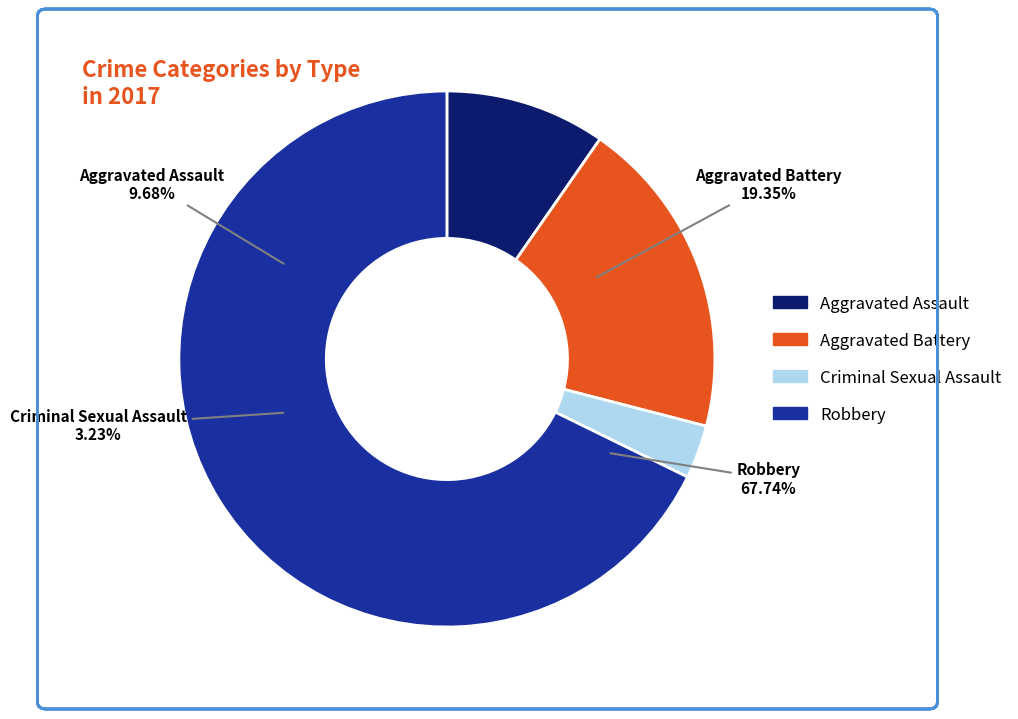

What is the total percentage of Criminal Sexual Assault and Aggravated Assault?

12.9%